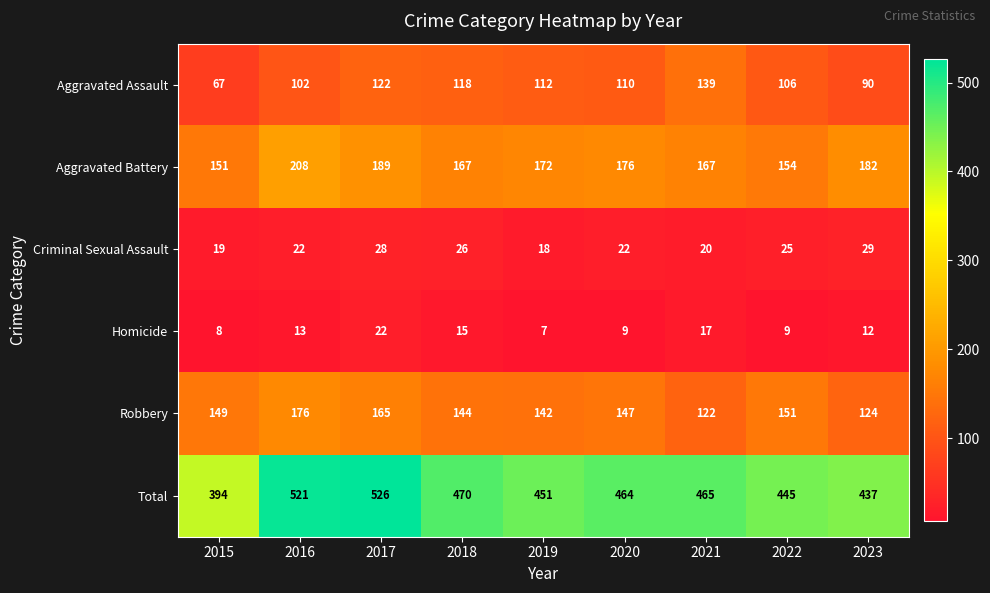

True or false: Total has a value of 669 at 2020.

False